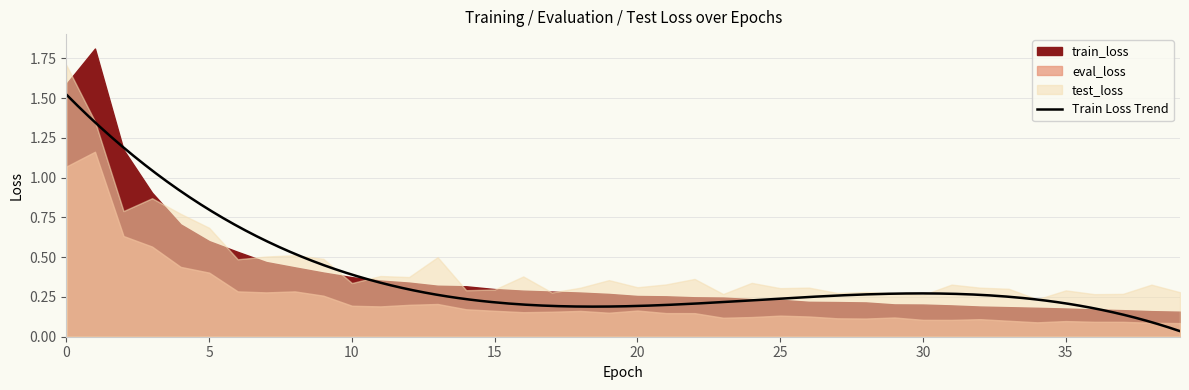

Does the chart display data point markers on the line(s)?

No